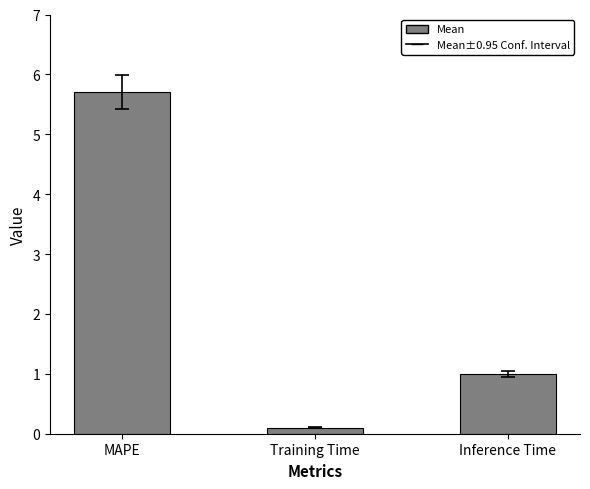

Reading left to right, list all the values displayed in this chart.

5.7	0.1	1.0